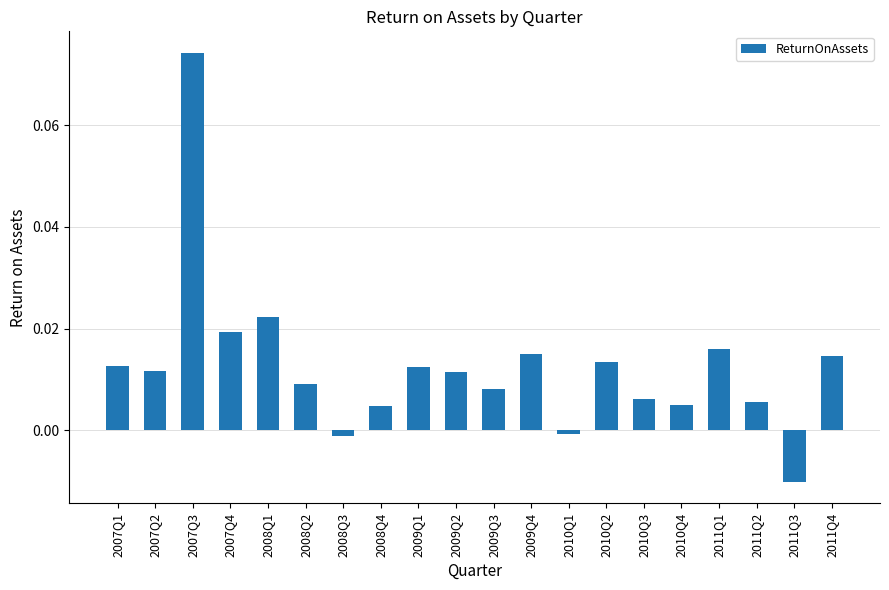

What is the label of the 20th bar from the left?

2011Q4